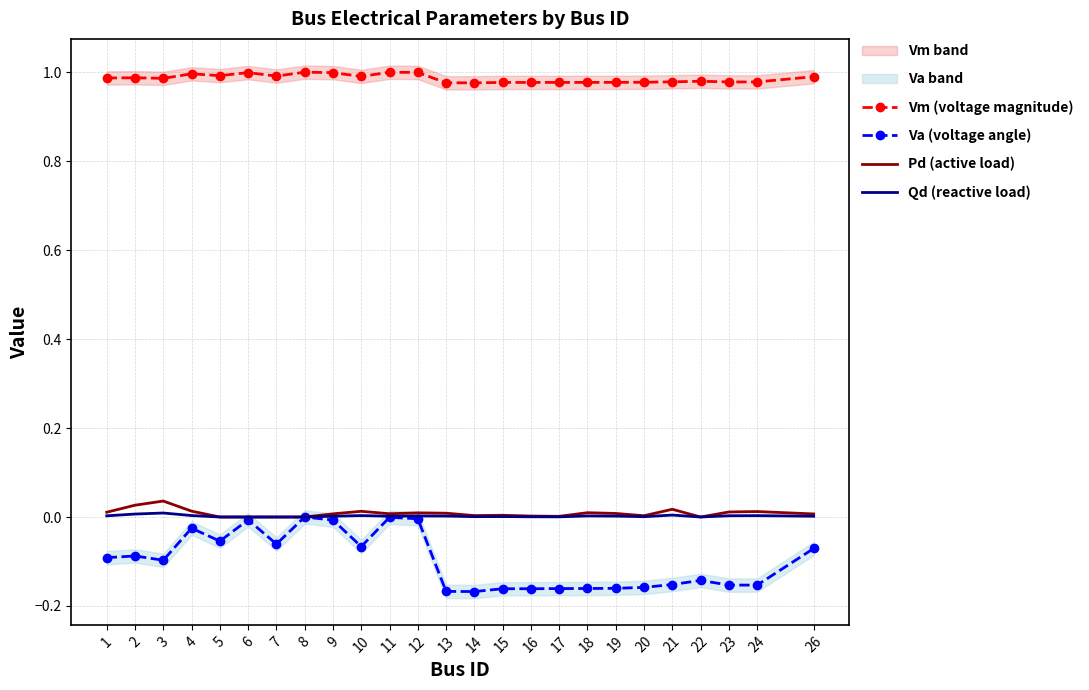

Between 6 and 14, which series saw the biggest shift?

Va (voltage angle)